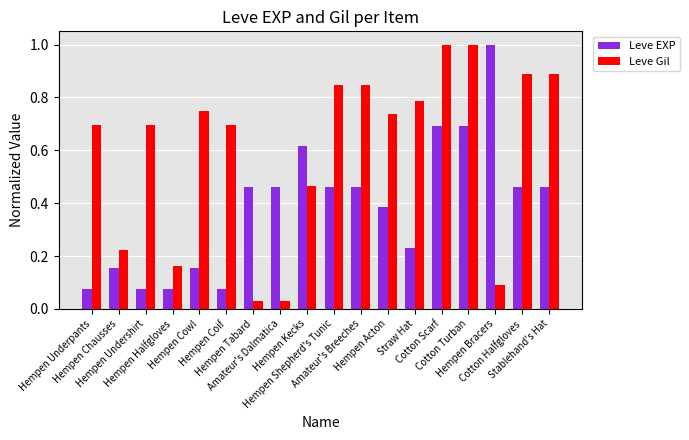

List the series in order of their overall mean, lowest first.

Leve EXP, Leve Gil